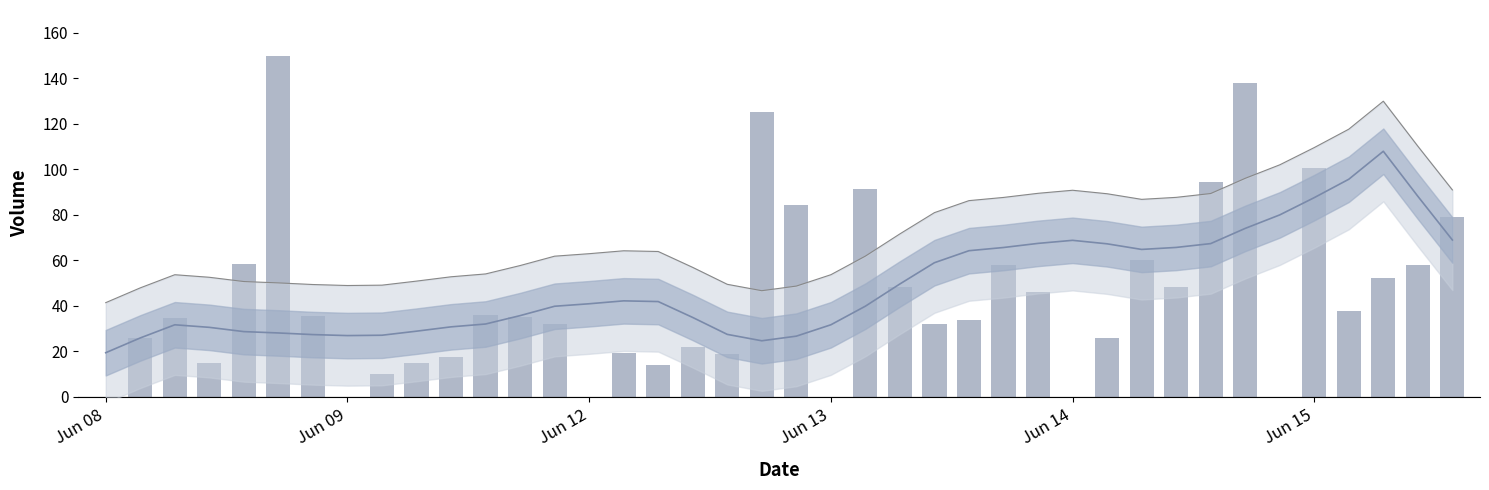

The Close (smoothed) series shows 92.8 at 32. True or false?

False